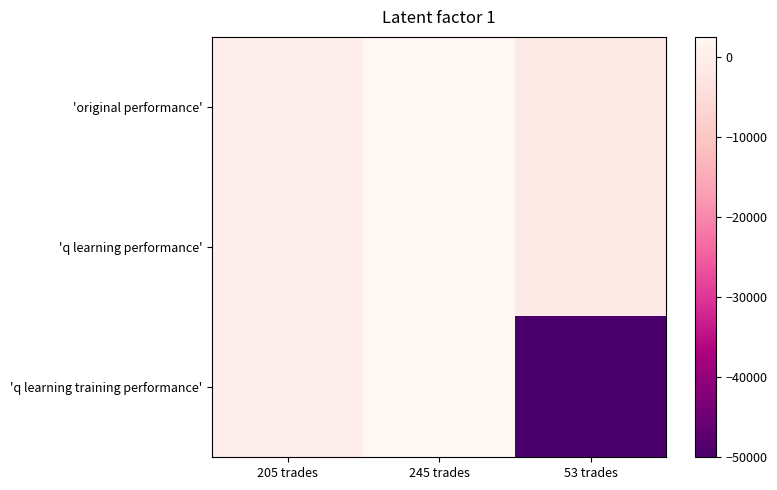

Reading left to right, extract all data points from this chart.

'original performance': 205 trades=384.6	245 trades=2506.5	53 trades=-1361.7
'q learning performance': 205 trades=421.3	245 trades=2466.4	53 trades=-1424.3
'q learning training performance': 205 trades=421.3	245 trades=2422.9	53 trades=-50000.0